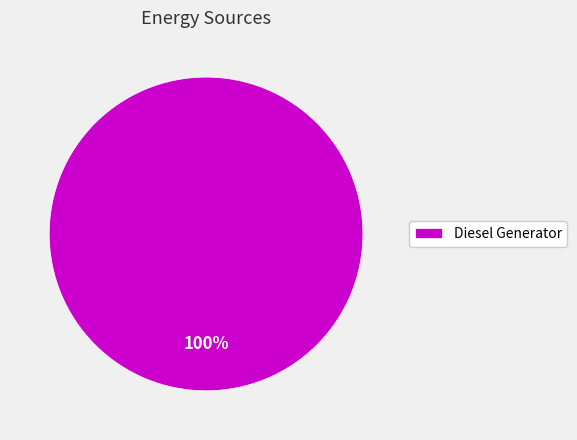

Rank the categories by value from lowest to highest.

Diesel Generator